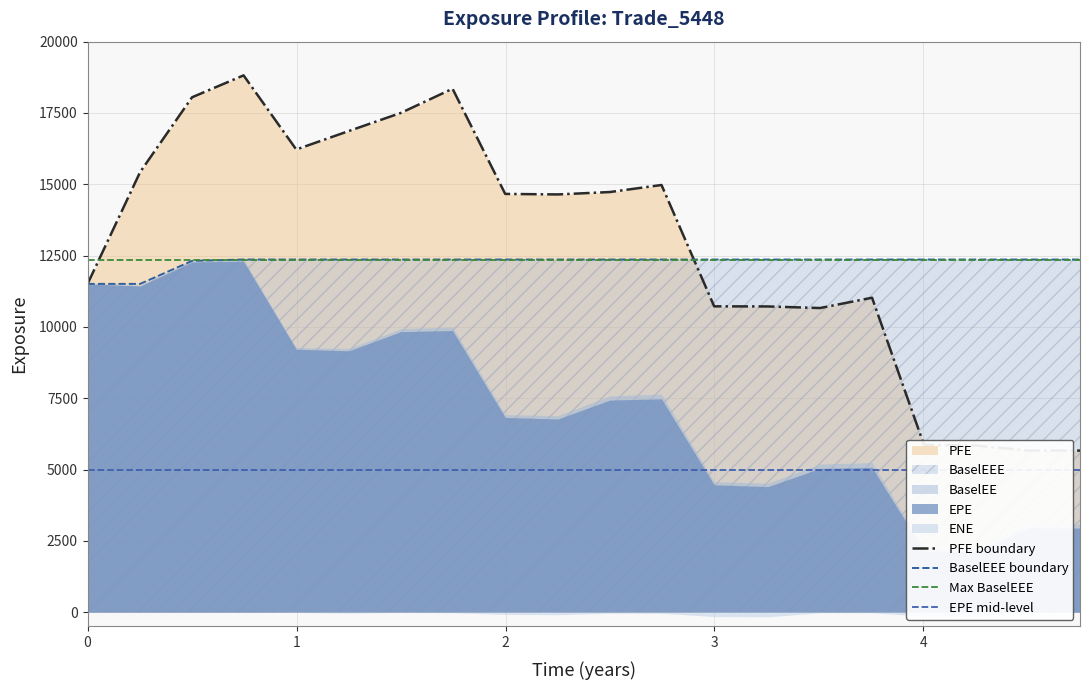

What is the sum of the EPE values at 7 and 18?

12827.3